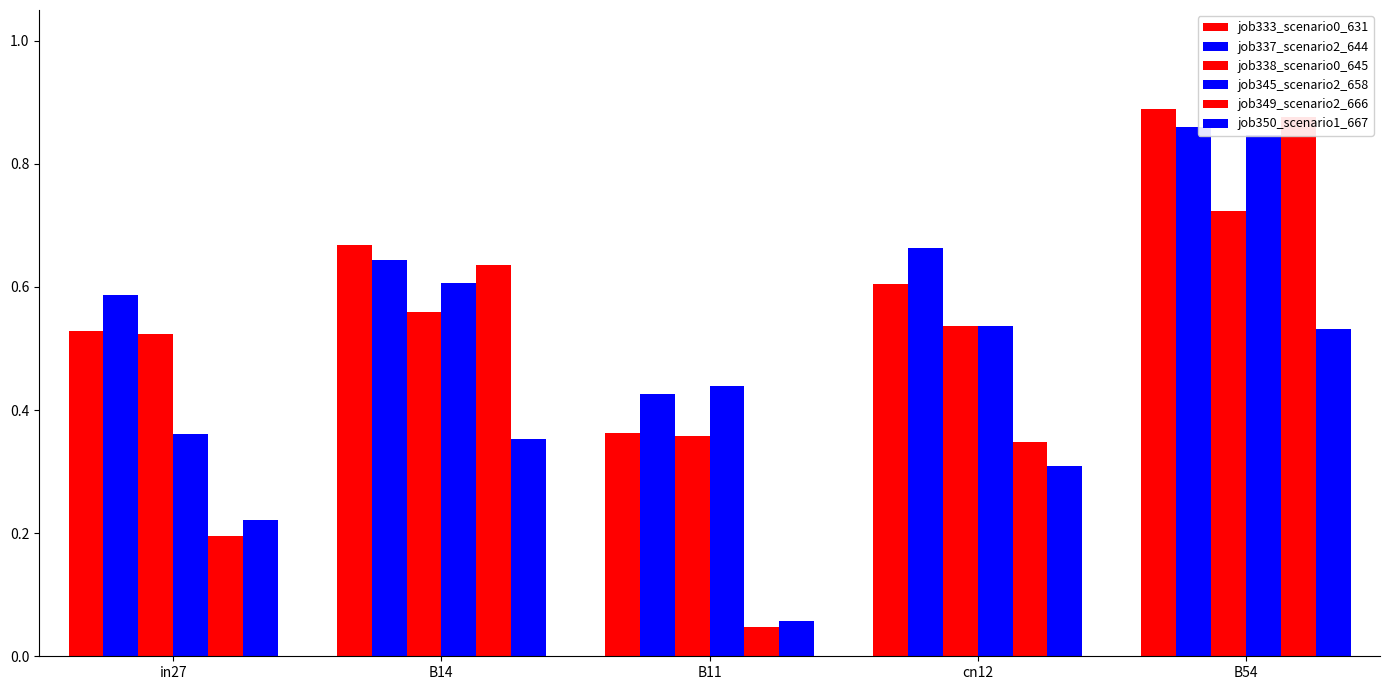

Which category has the lowest value in the job349_scenario2_666 series?

B11